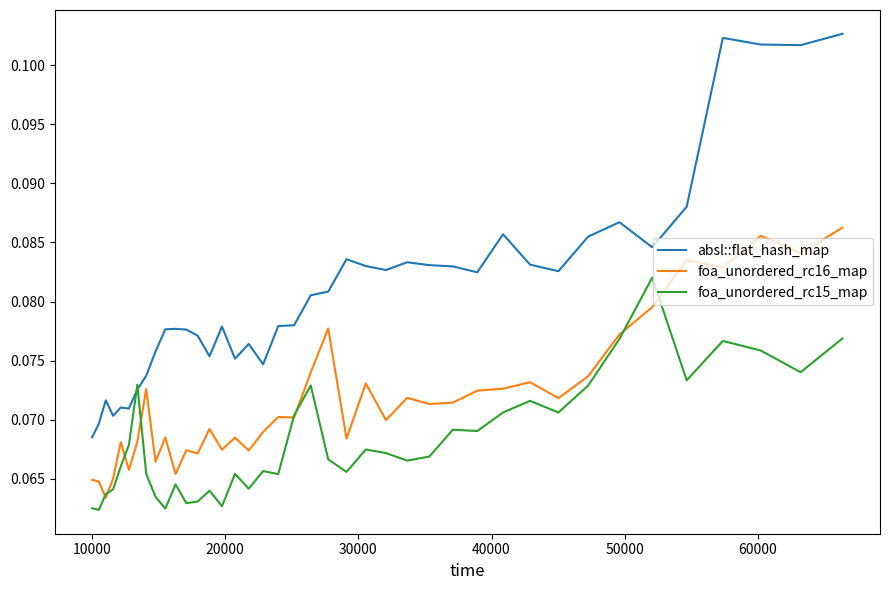

Which series ends up on top after the final intersection of foa_unordered_rc16_map and foa_unordered_rc15_map?

foa_unordered_rc16_map